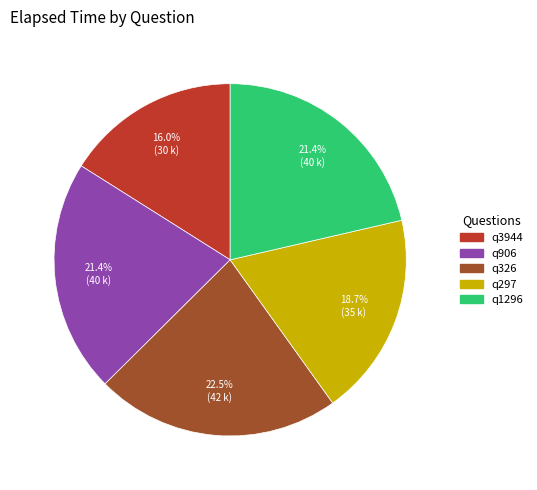

Approximately how many times larger is the value at q3944 compared to q326?

0.7